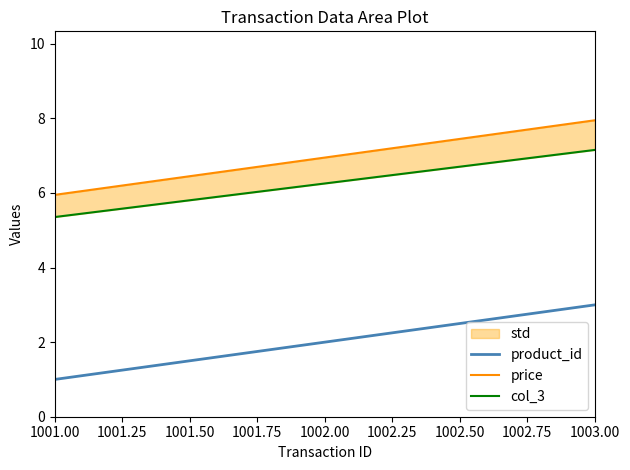

Is it true that product_id equals 2 at 1002.00?

True